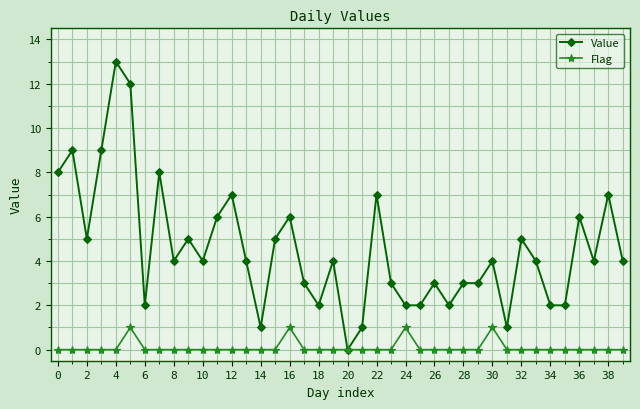

What is the greatest value displayed?

13